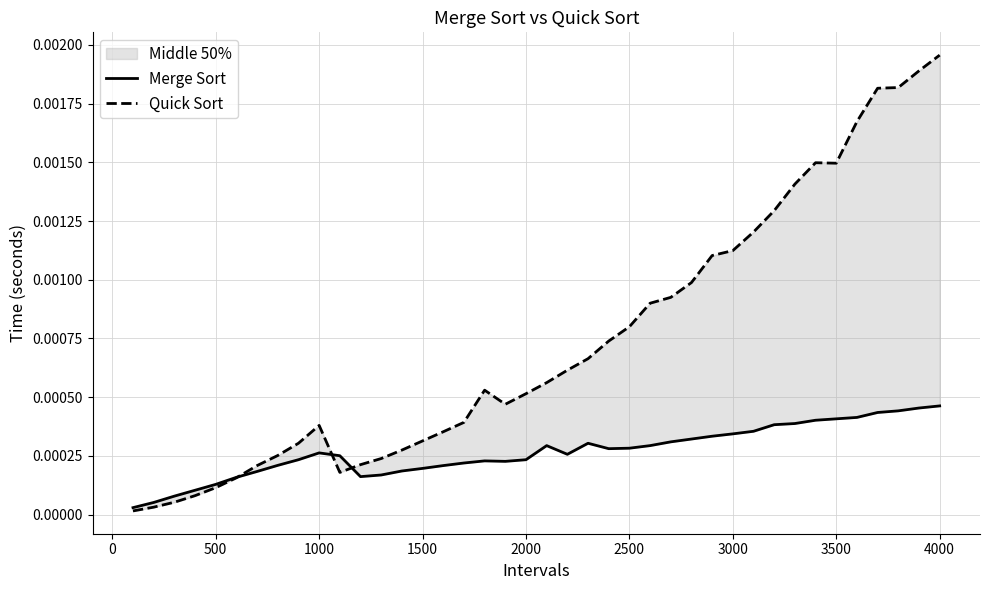

How many intersections are there between Merge Sort and Quick Sort?

3